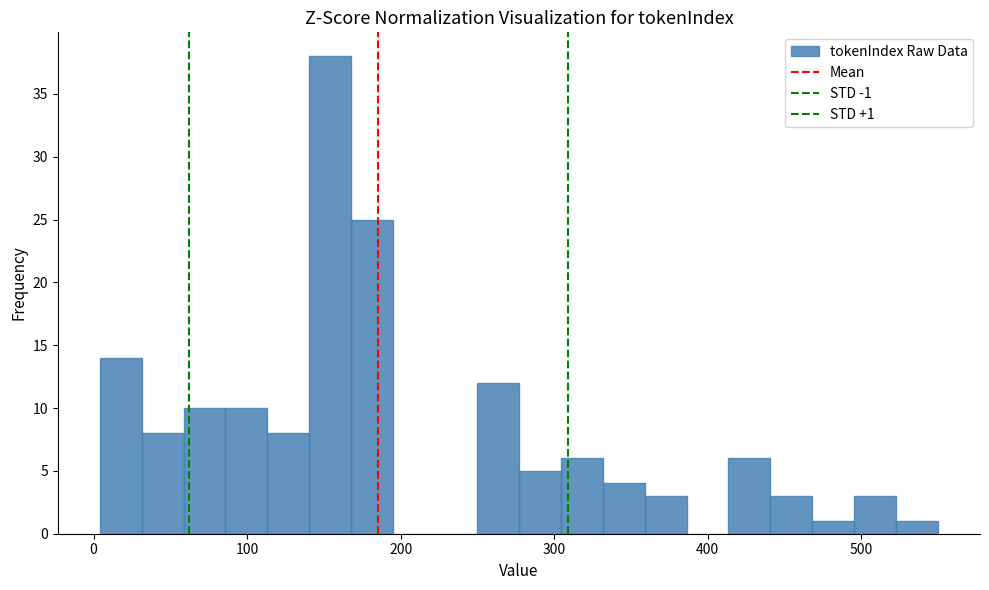

Read against the x-axis, roughly where is the centre of the tallest bar?

150